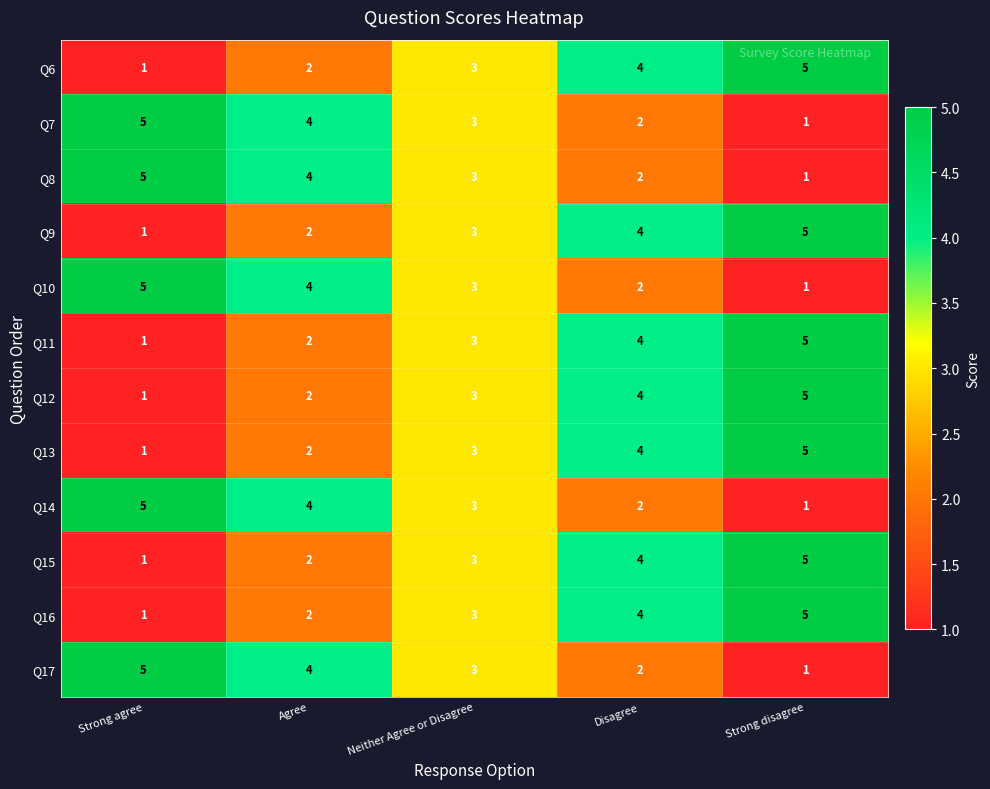

At which label is Q6 closest to 3?

Neither Agree or Disagree